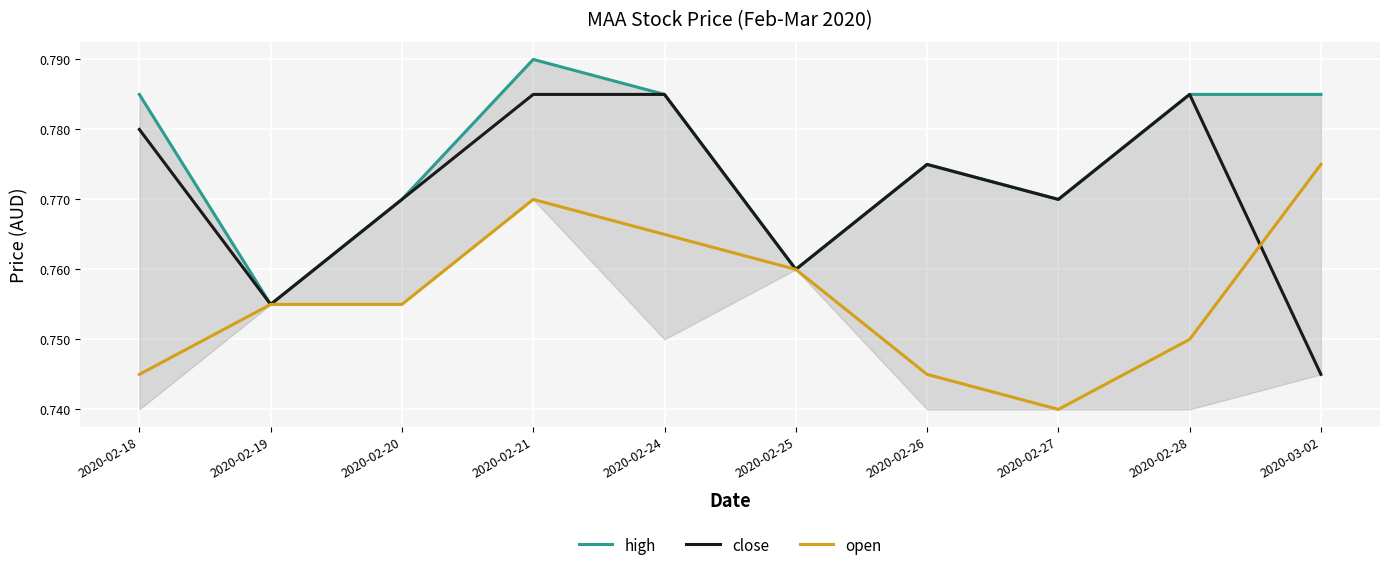

How many distinct data groups are displayed?

3